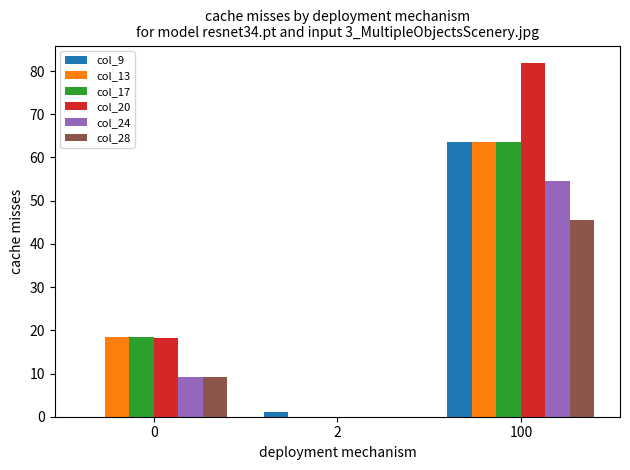

Is the value of col_17 at 100 greater than the value of col_28 at 100?

Yes